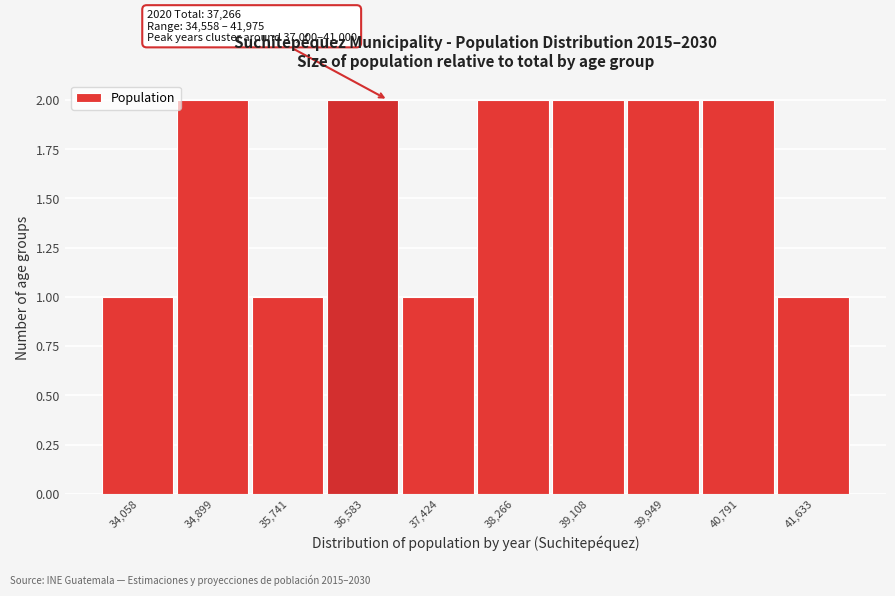

Reading left to right, what are all the values shown in this chart?

1	2	1	2	1	2	2	2	2	1